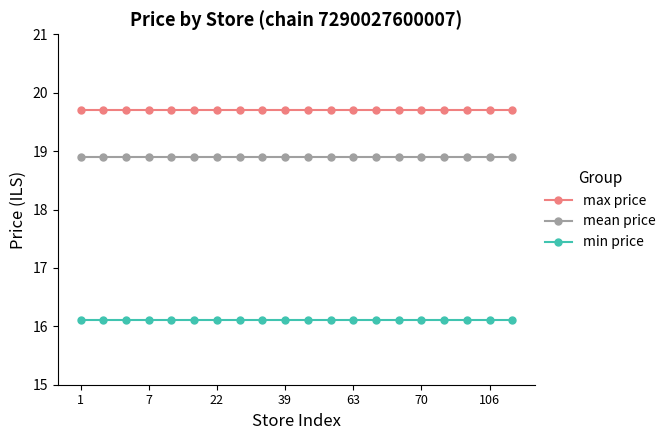

What are all the series names shown in the legend?

max price, mean price, min price